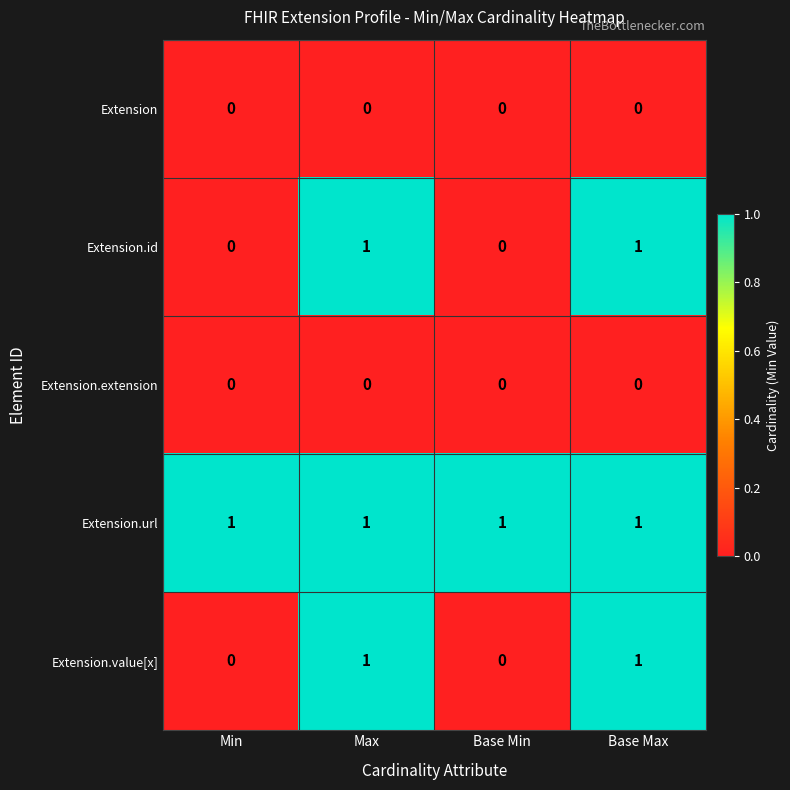

What is the difference between the highest and lowest values at Base Min?

1